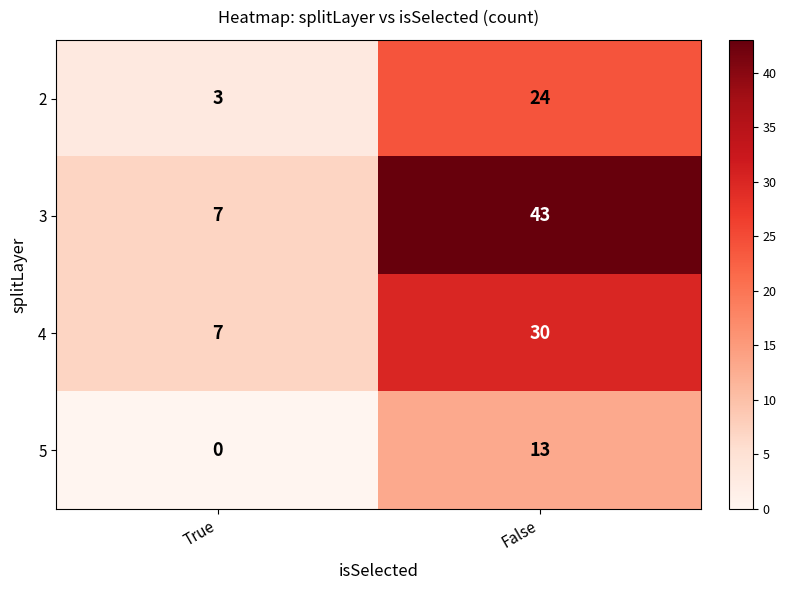

How many data points does each series have?

2